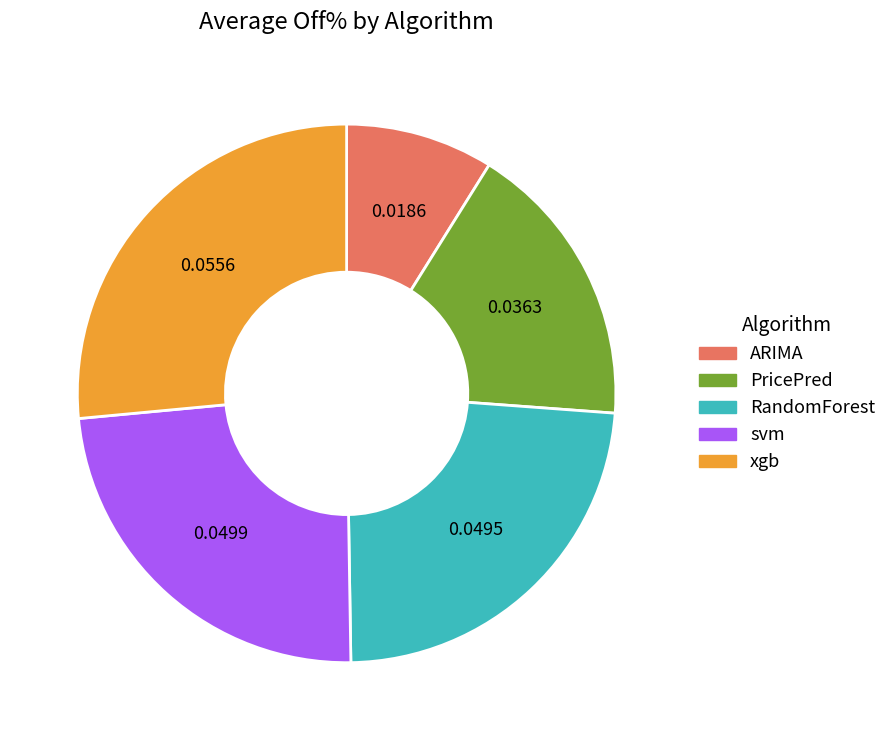

Combined, do PricePred and xgb account for over 50%?

No